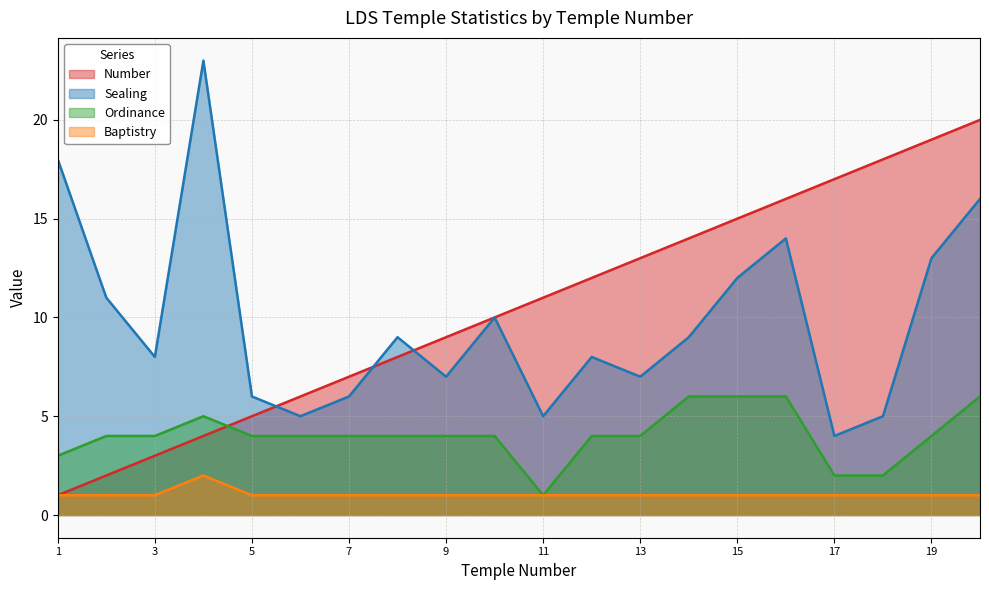

What is the greatest value displayed?

23